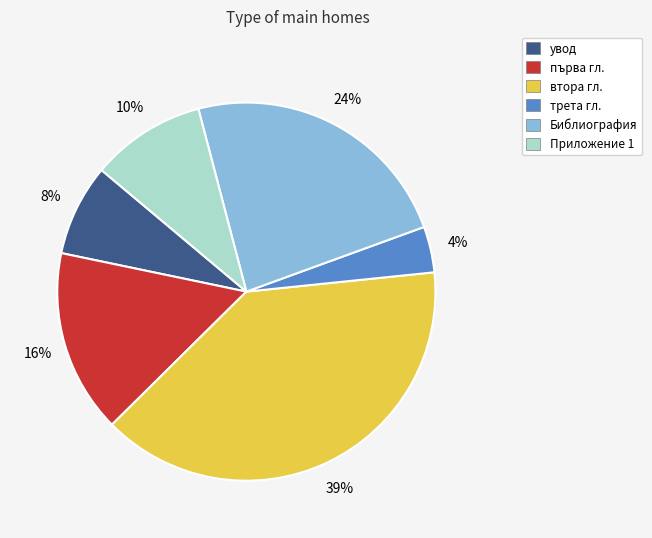

Is there any slice that represents more than half of the pie?

No